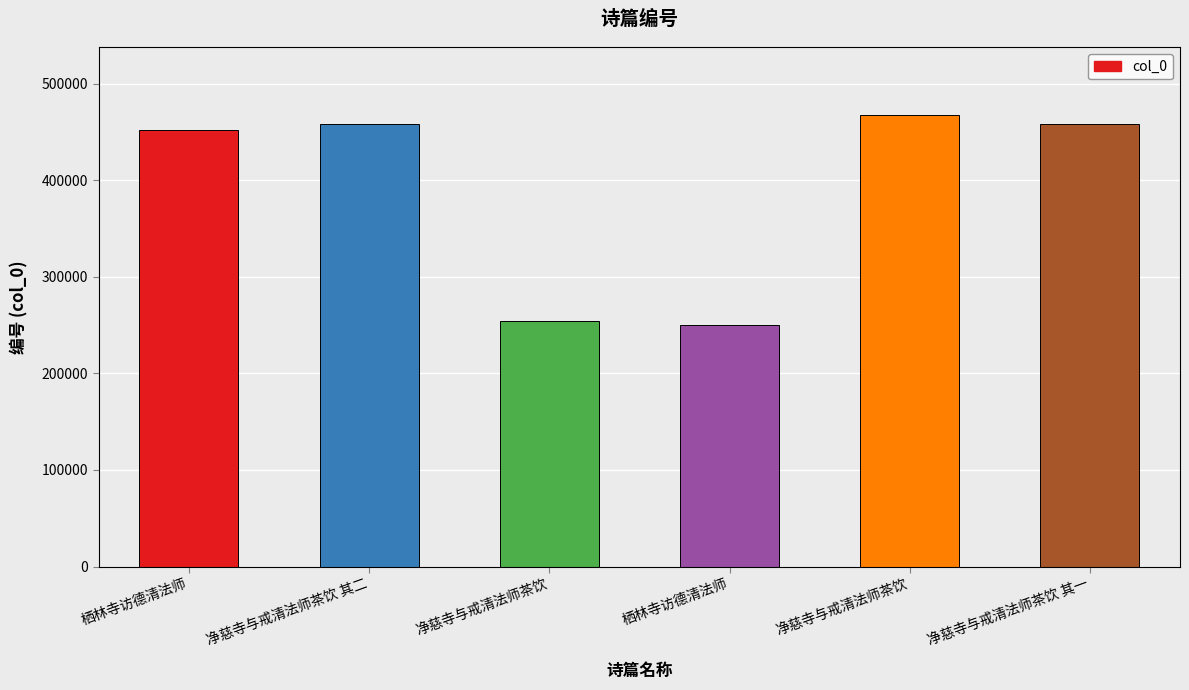

What is the label of the 6th bar from the left?

净慈寺与戒清法师茶饮 其一